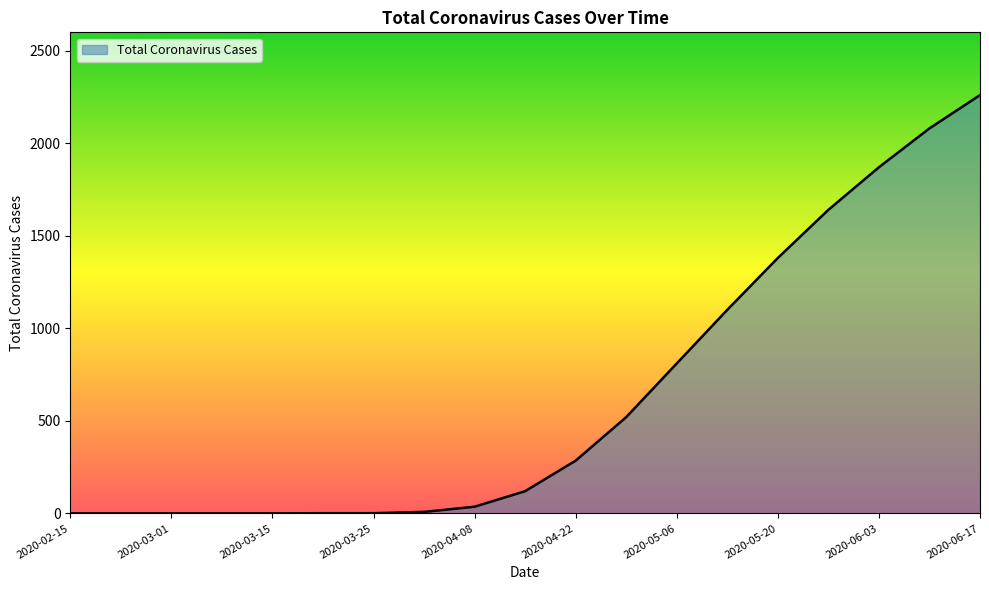

Does the chart display data point markers on the line(s)?

No